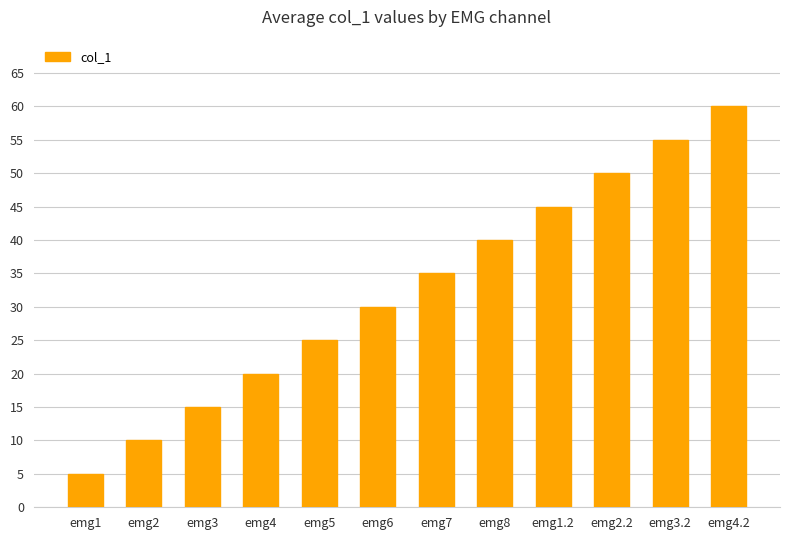

The value at emg6 is 30. True or false?

True